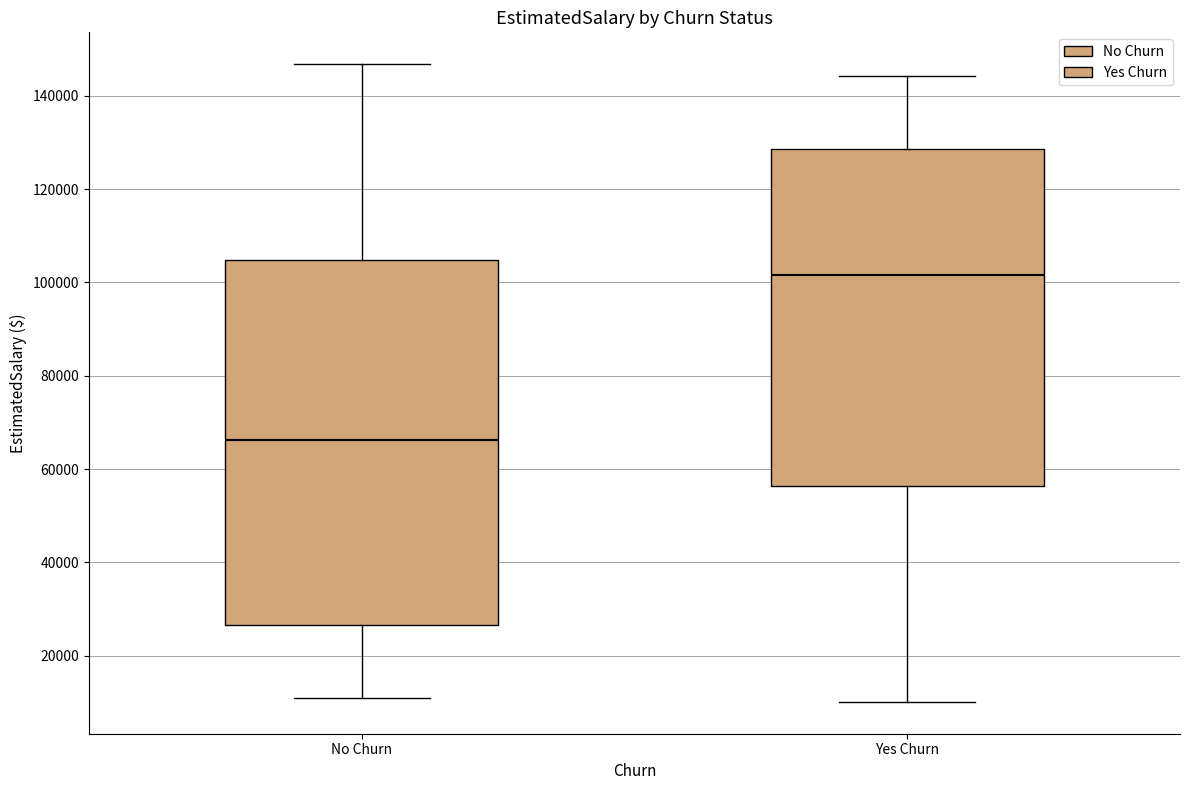

Reading left to right, transcribe this box plot: for each box, give where its median line is, the range the box spans, and where its two whiskers end, as read against the y-axis. The values are not printed on the chart, so give them approximately, as read against the axis.

No Churn: median 66000, box 26000 to 104000, whiskers 10000 to 146000
Yes Churn: median 102000, box 56000 to 128000, whiskers 10000 to 144000